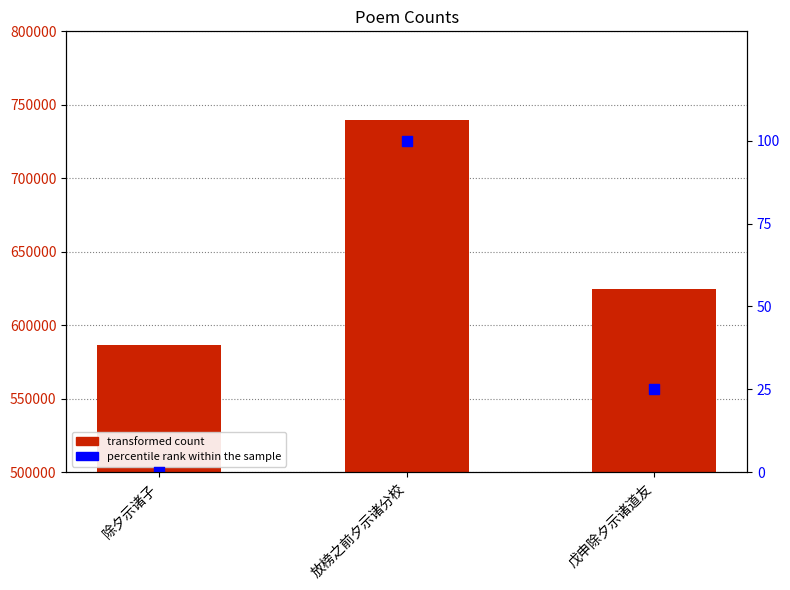

Is the value of col_0 at 戊申除夕示诸道友 greater than the value of percentile rank at 戊申除夕示诸道友?

Yes